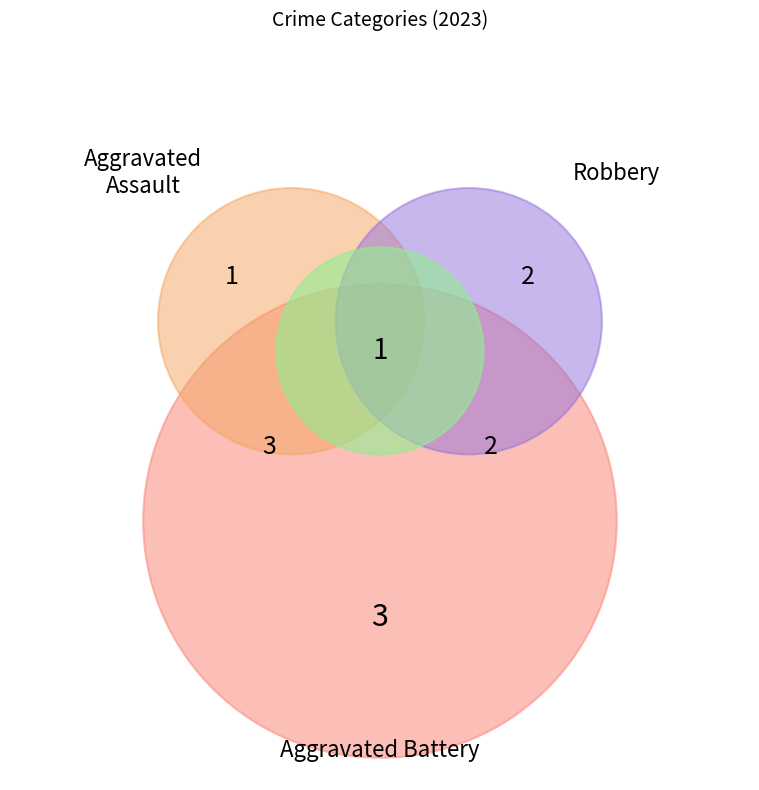

Which has a higher value, Aggravated Battery or Robbery?

Aggravated Battery